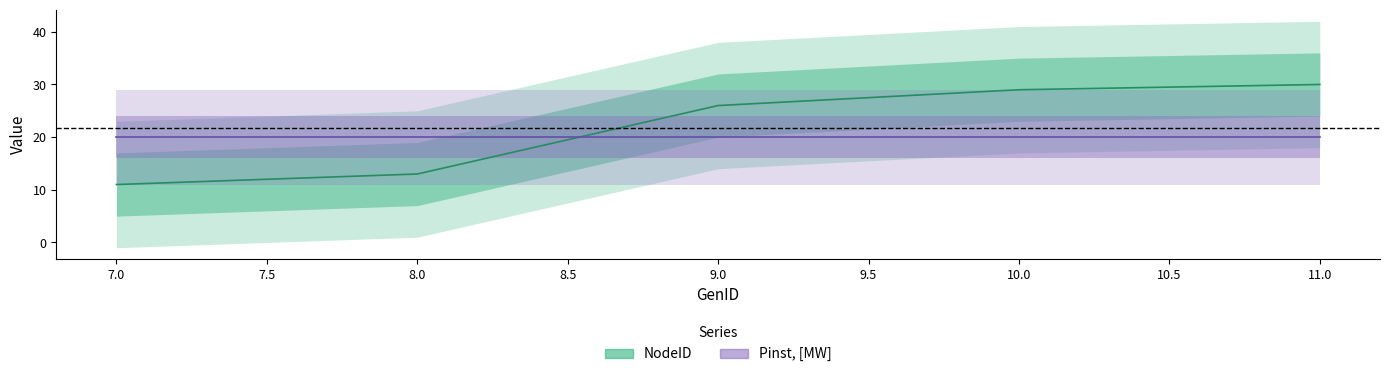

The value at 8 is 20. True or false?

False